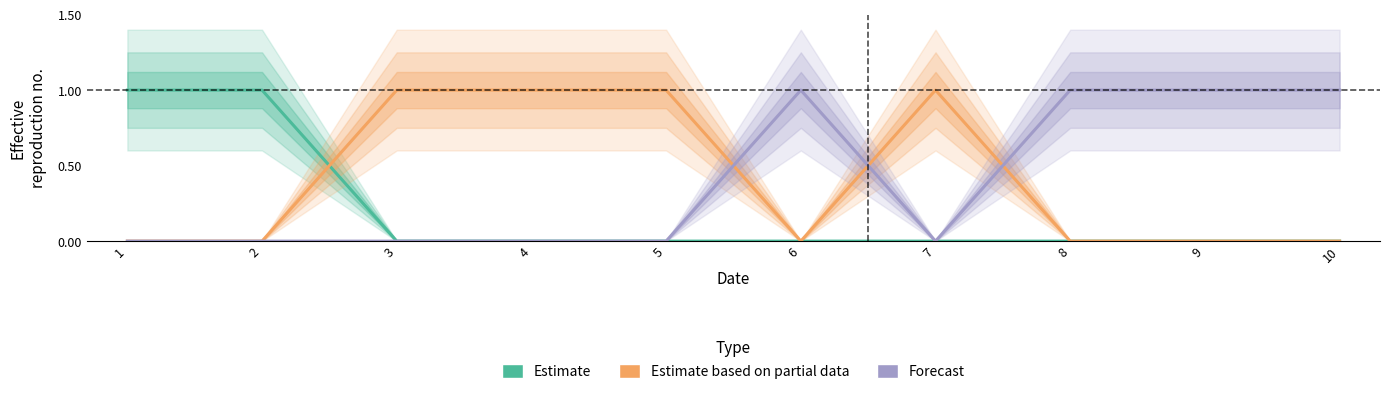

Is it true that Forecast equals 1 at 10?

True